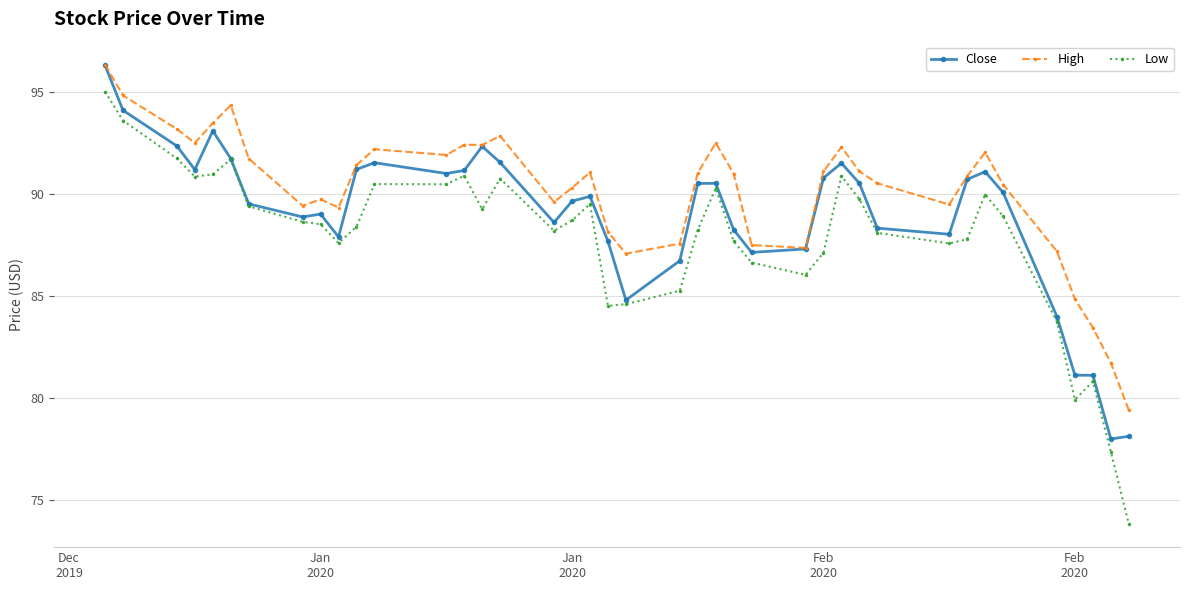

True or false: Low and High intersect in this chart.

False